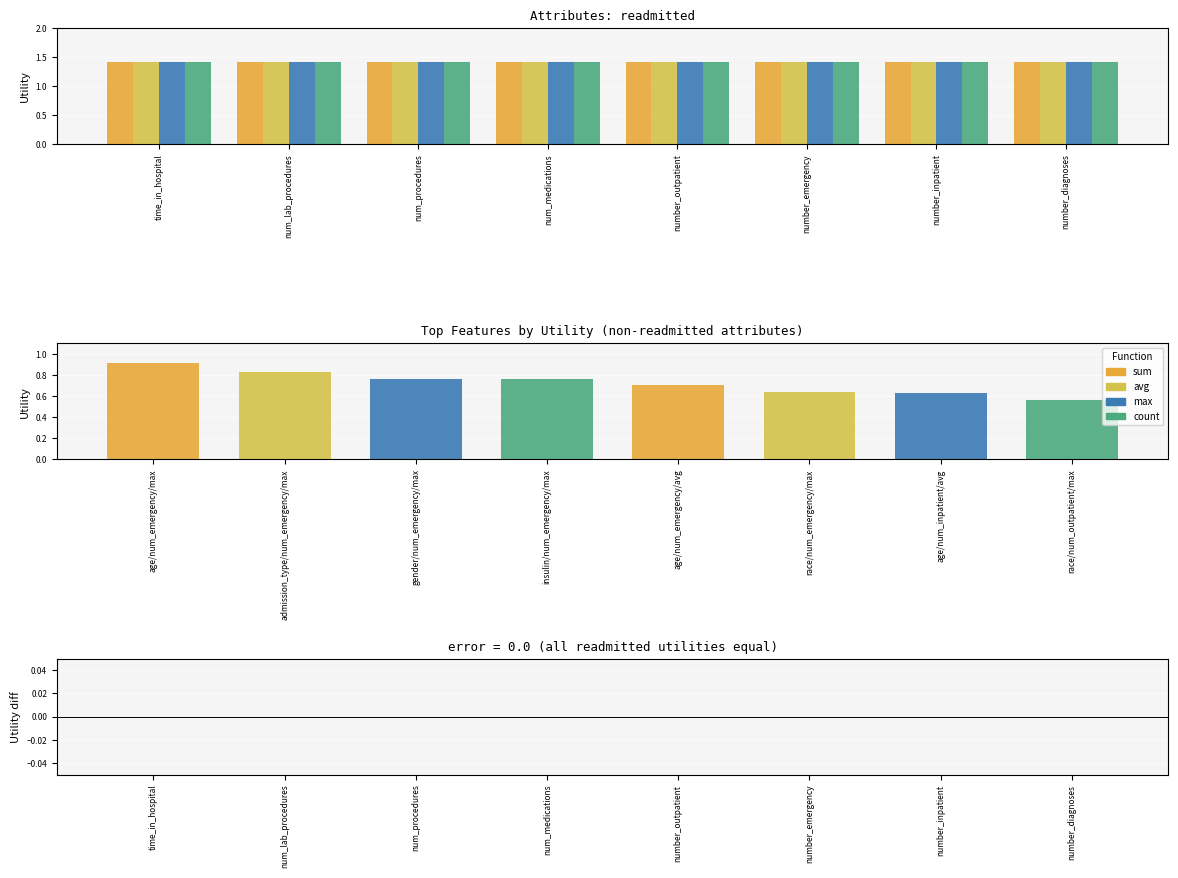

At how many categories does at least one series exceed 0?

8